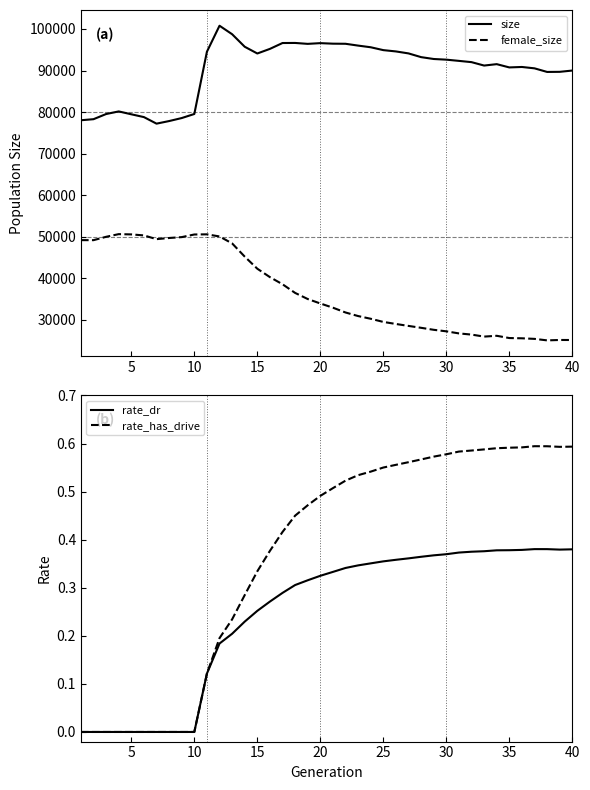

True or false: size and female_size intersect in this chart.

False